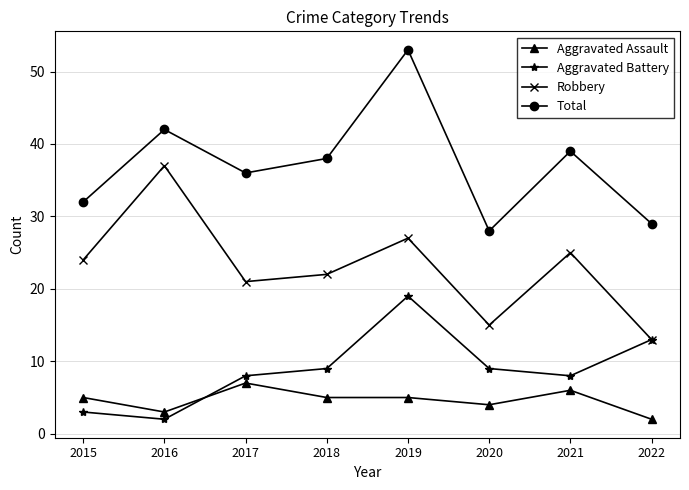

Is it true that Robbery equals 25 at 2021?

True